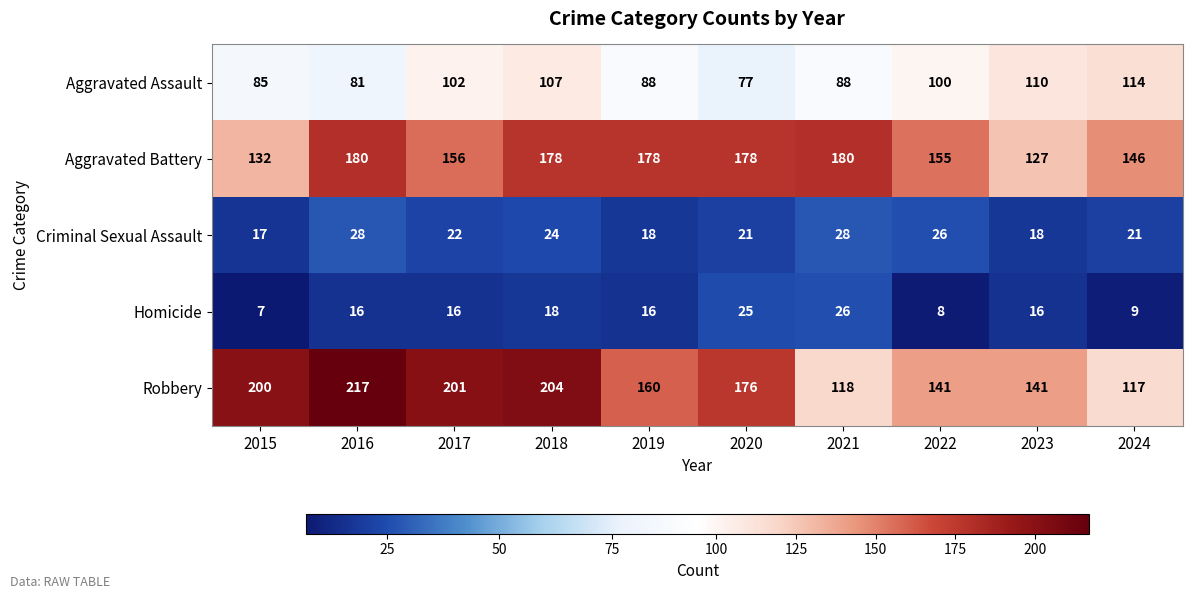

What is the difference between the second highest and minimum values in the Aggravated Battery series?

53